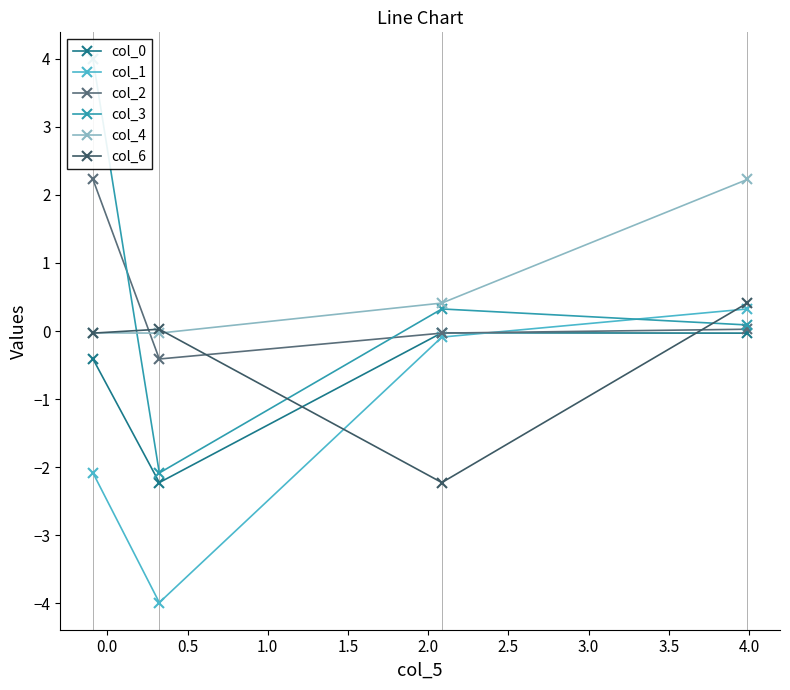

What is the lowest value of the col_6 series?

-2.2